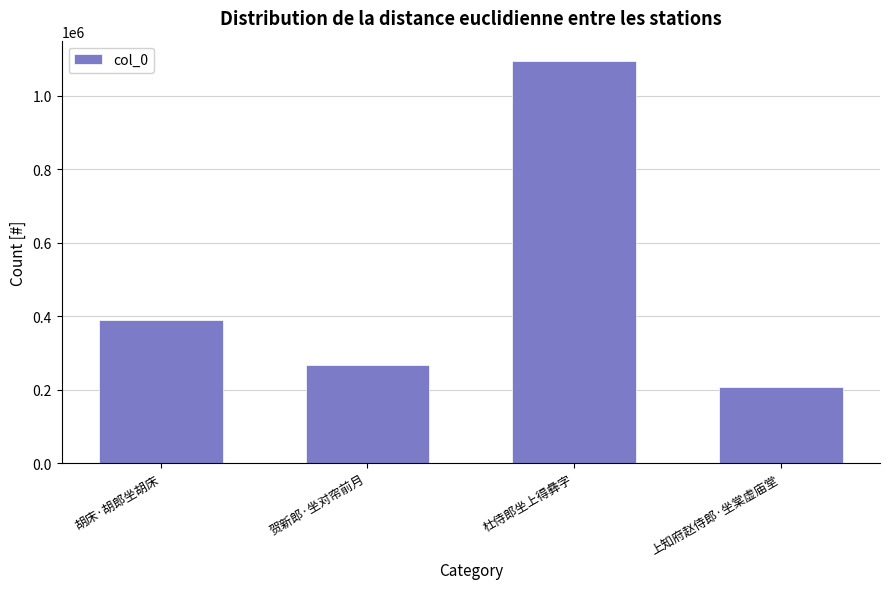

What is the value of the 2nd bar from the left?

266608